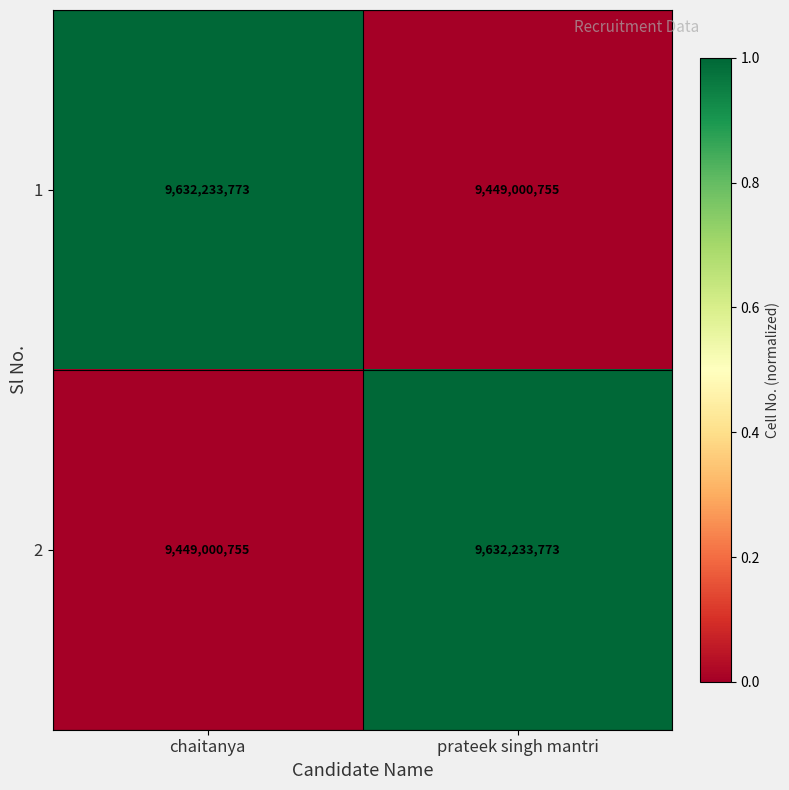

What value does the 1 series have at prateek singh mantri, to the nearest 100?

9449000800